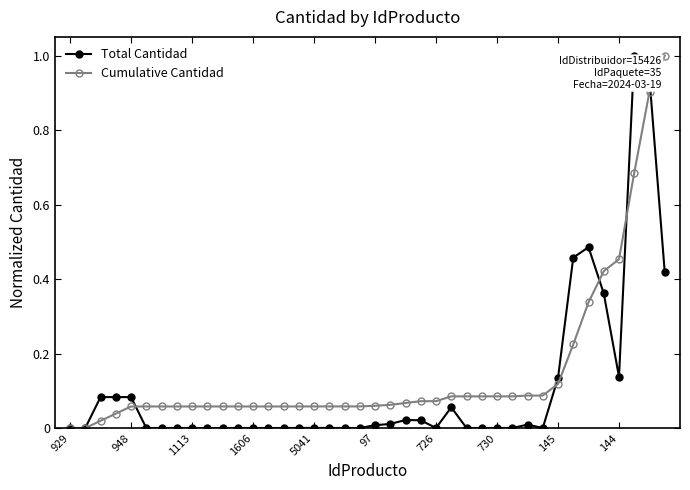

True or false: Total Cantidad has more than 0 interior local peaks.

True